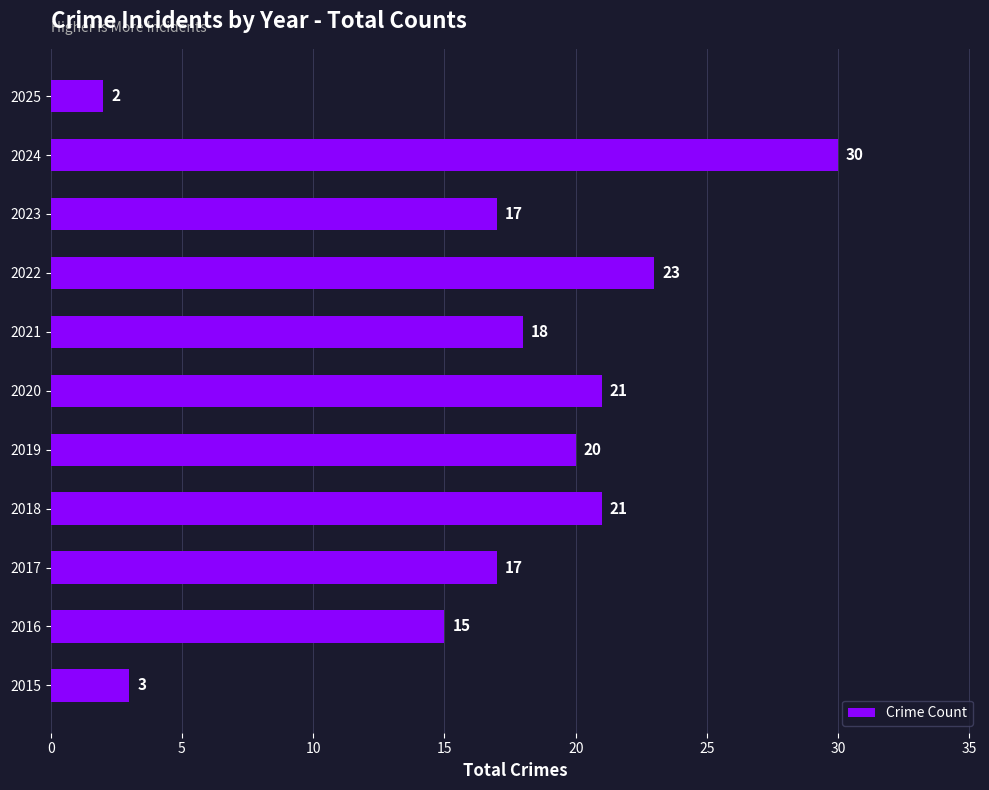

Count the number of categories in the chart.

11